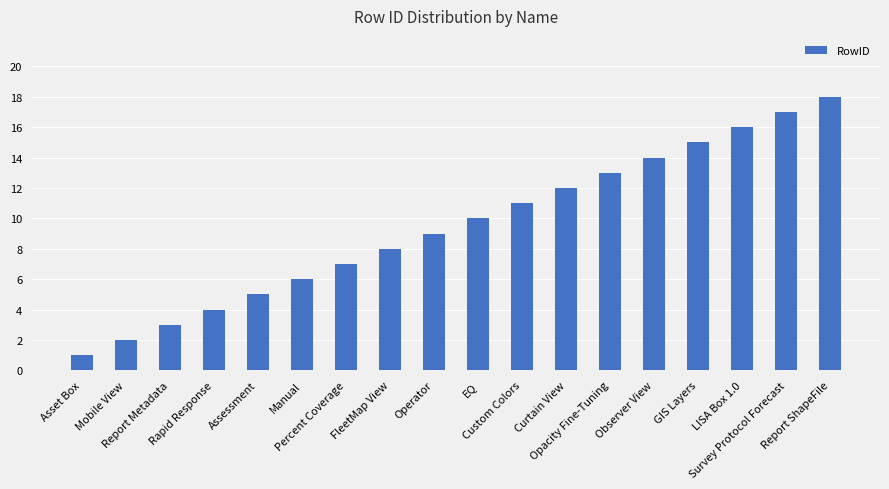

What is the ratio of the value at Assessment to the value at FleetMap View?

0.6